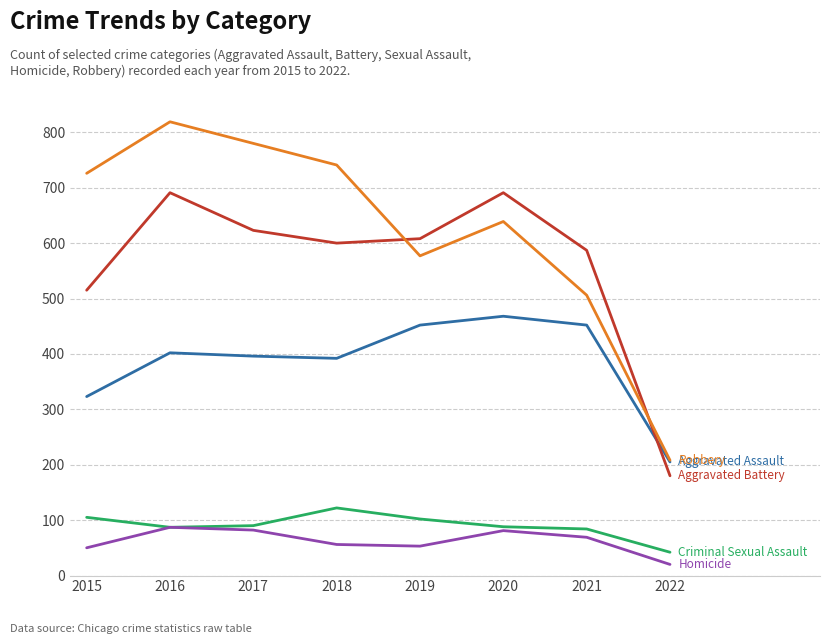

Which category has the lowest value across all series?

2022